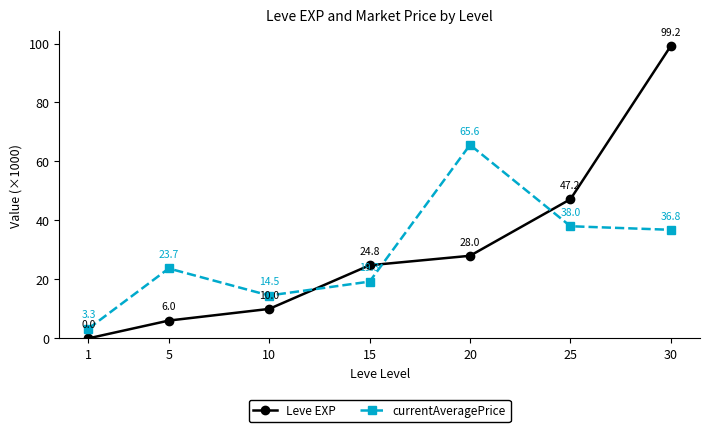

What is the average value of the Leve EXP series?

30.7